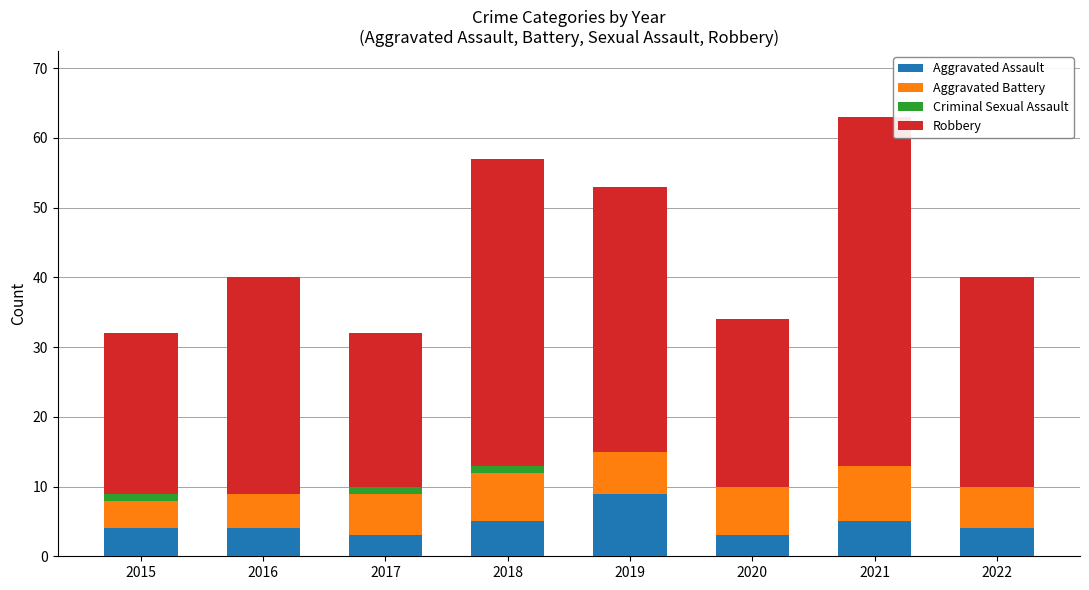

What is the total value across all series at 2019?

53